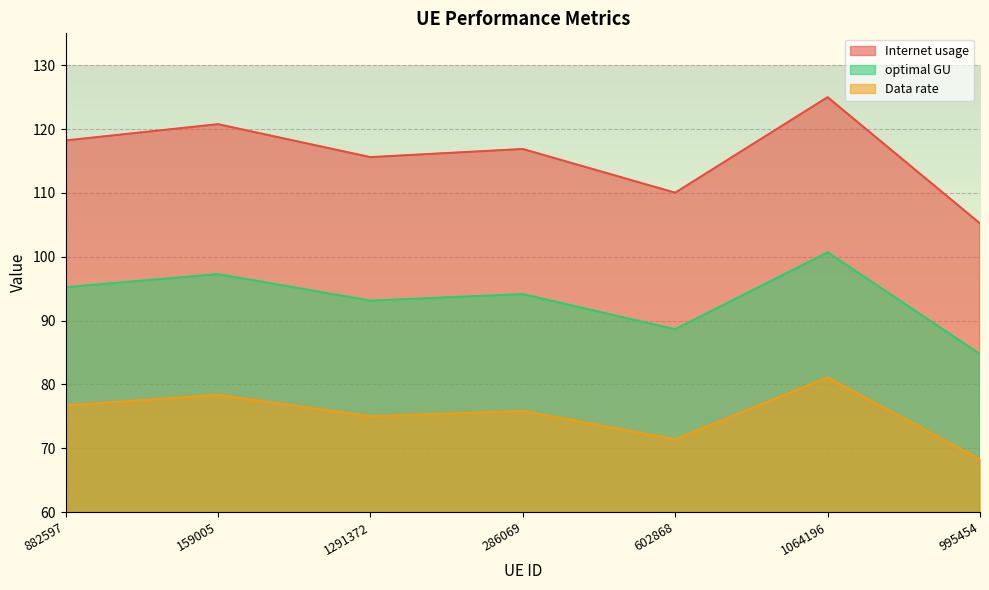

At which label is Internet usage closest to 115?

1291372